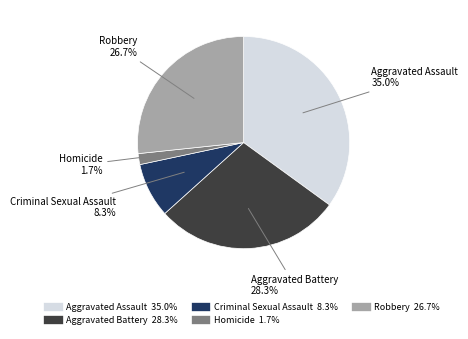

True or false: Aggravated Battery accounts for 20% of the total.

False